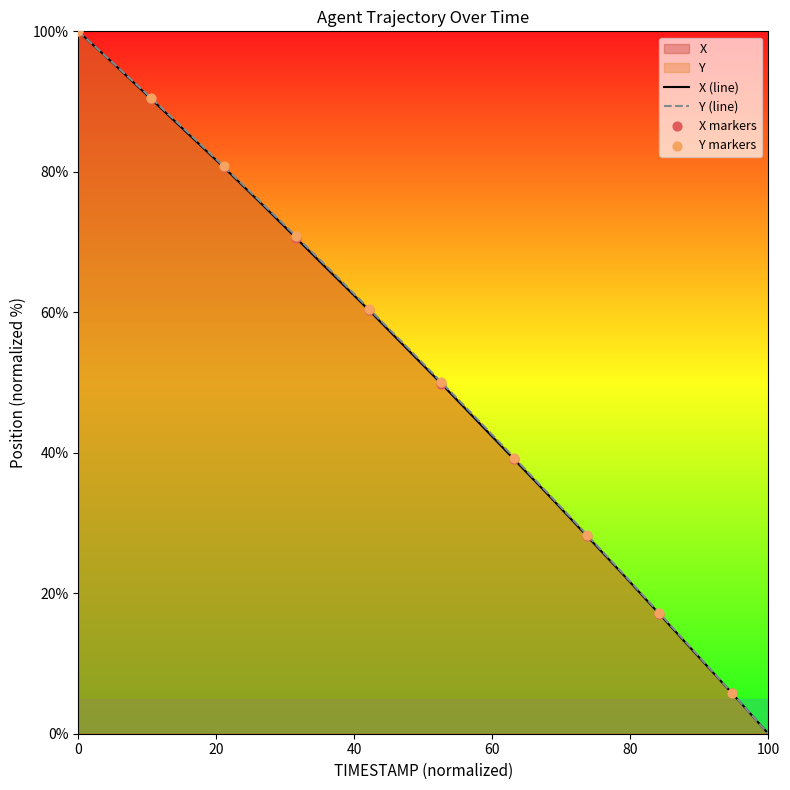

At which category is the sum across all series the highest?

0